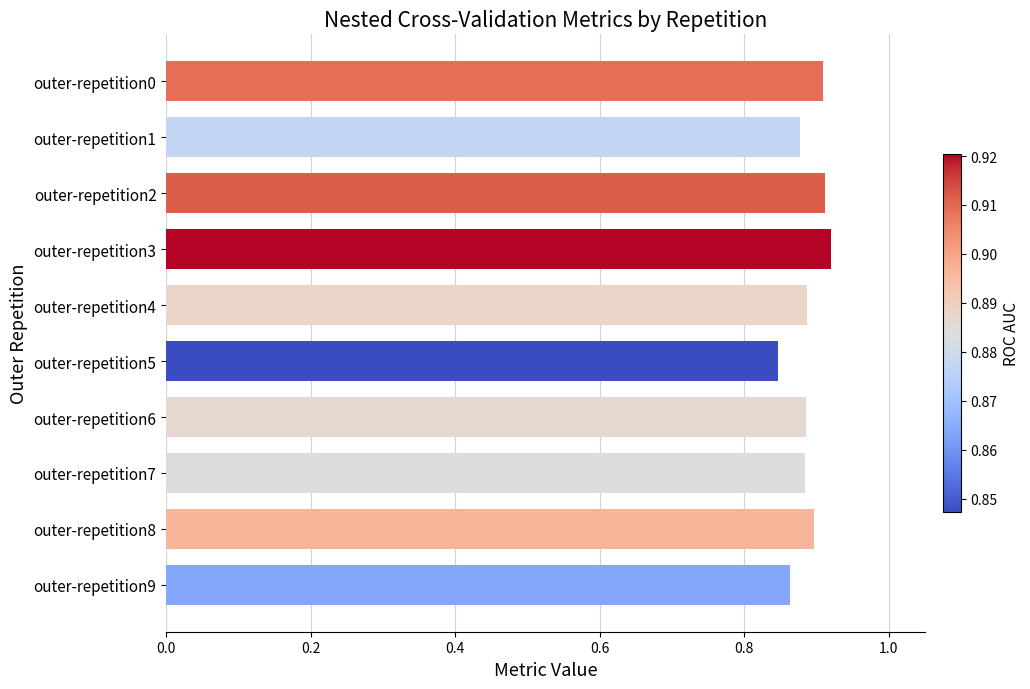

What is the sum of the values at outer-repetition2 and outer-repetition4?

1.8